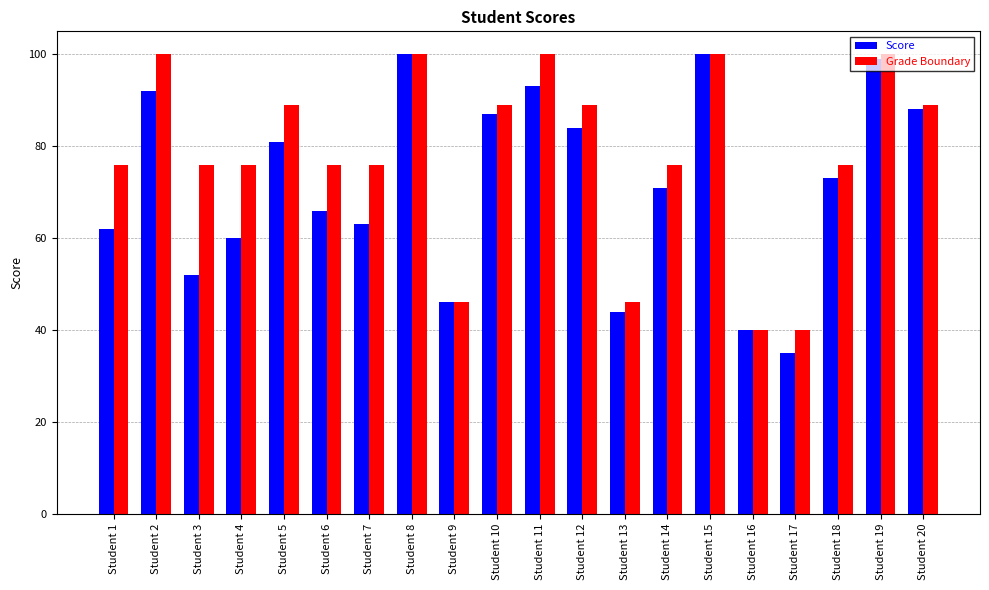

Reading left to right, list all the values displayed in this chart.

Score: 62	92	52	60	81	66	63	100	46	87	93	84	44	71	100	40	35	73	99	88
Grade Boundary: 76	100	76	76	89	76	76	100	46	89	100	89	46	76	100	40	40	76	100	89